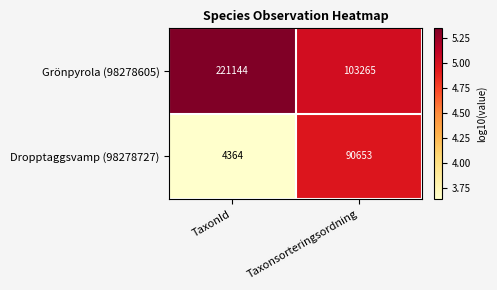

Rank the series at TaxonId from highest to lowest value.

Grönpyrola (98278605), Dropptaggsvamp (98278727)